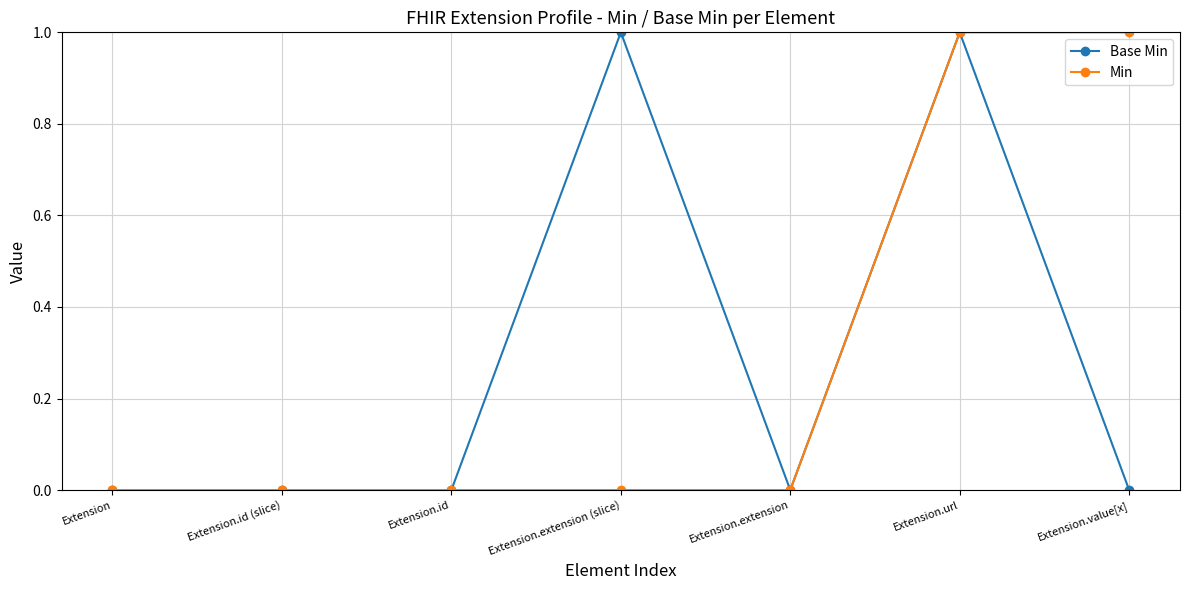

True or false: Base Min has more than 0 interior local peaks.

True